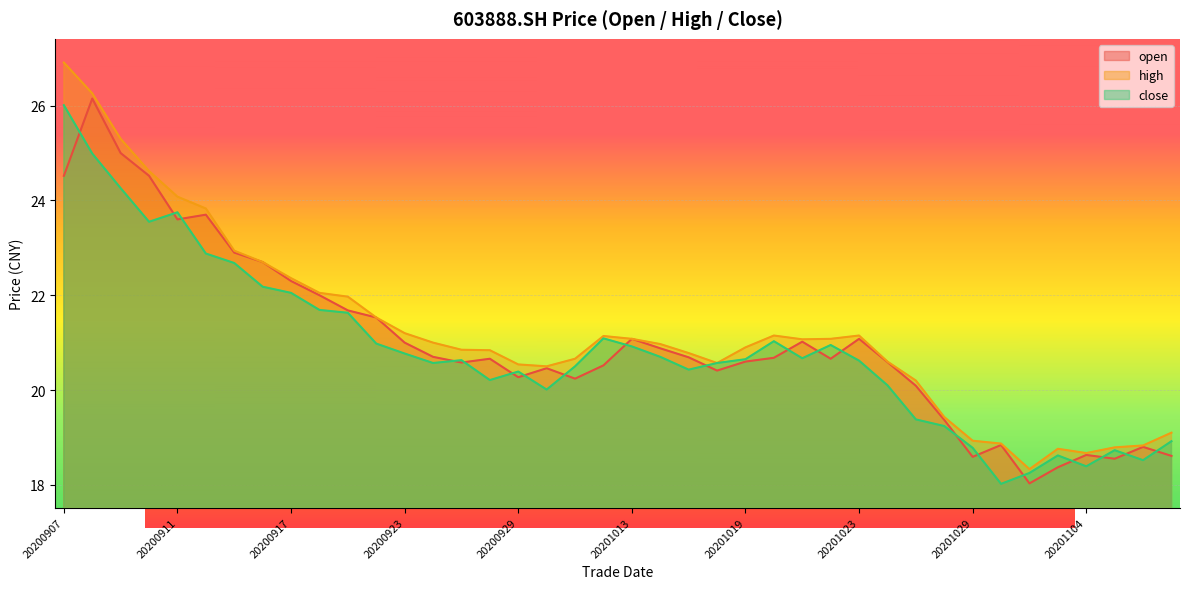

What is the sum of the high values at 20200922 and 20200930?

42.0